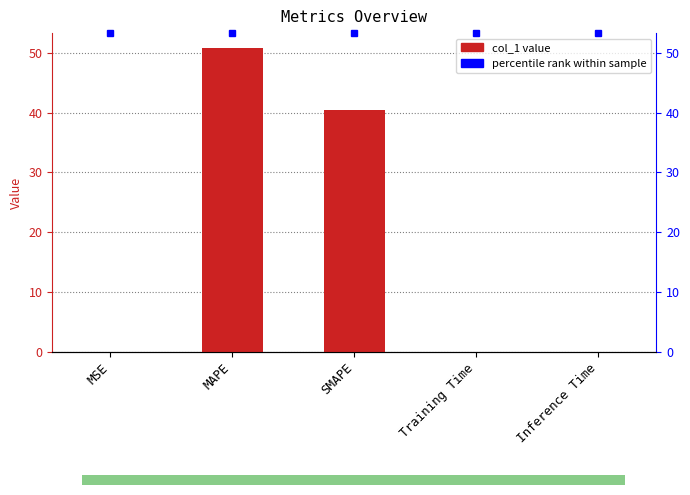

What is the change in value from MAPE to SMAPE?

-10.3